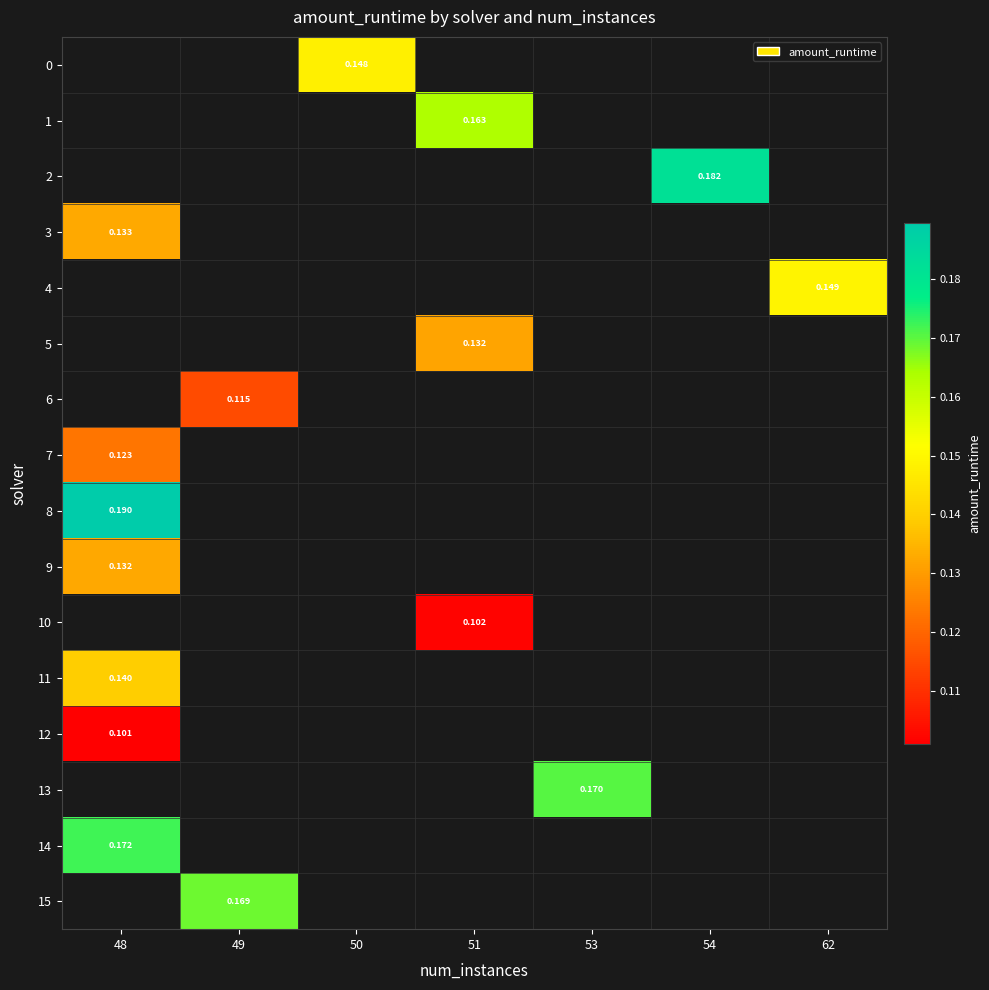

Is it true that row_7 equals 0.2 at 48?

False